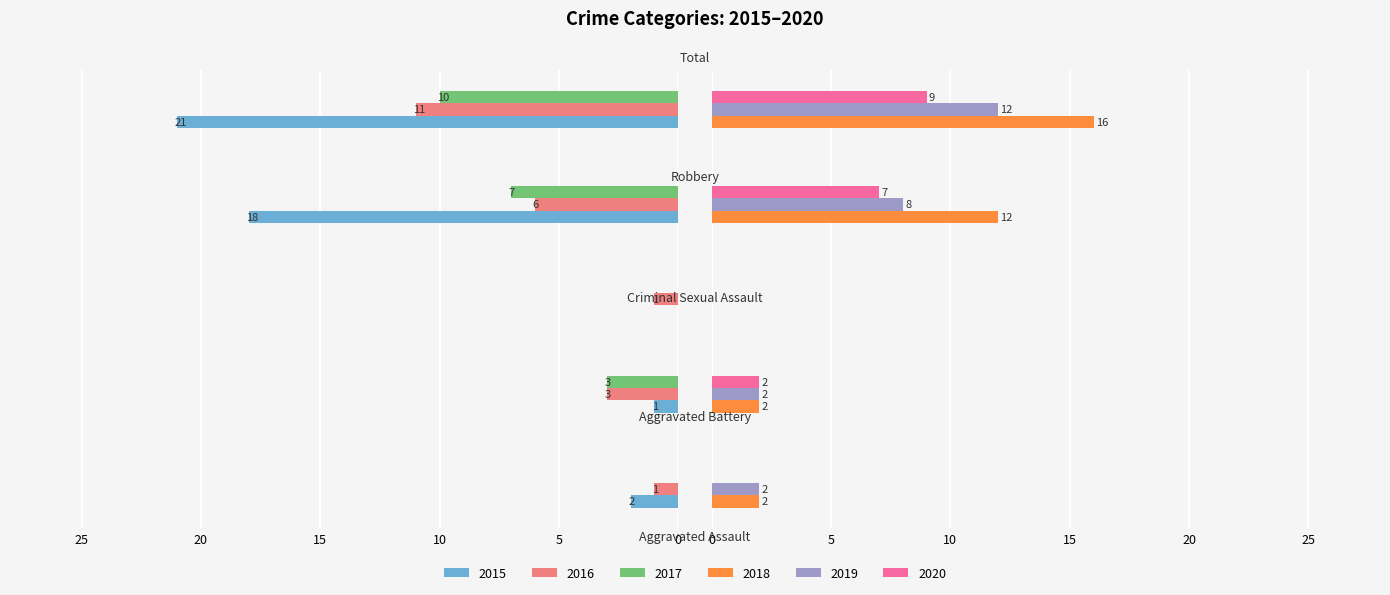

How many 2018 values are between 2 and 12?

3